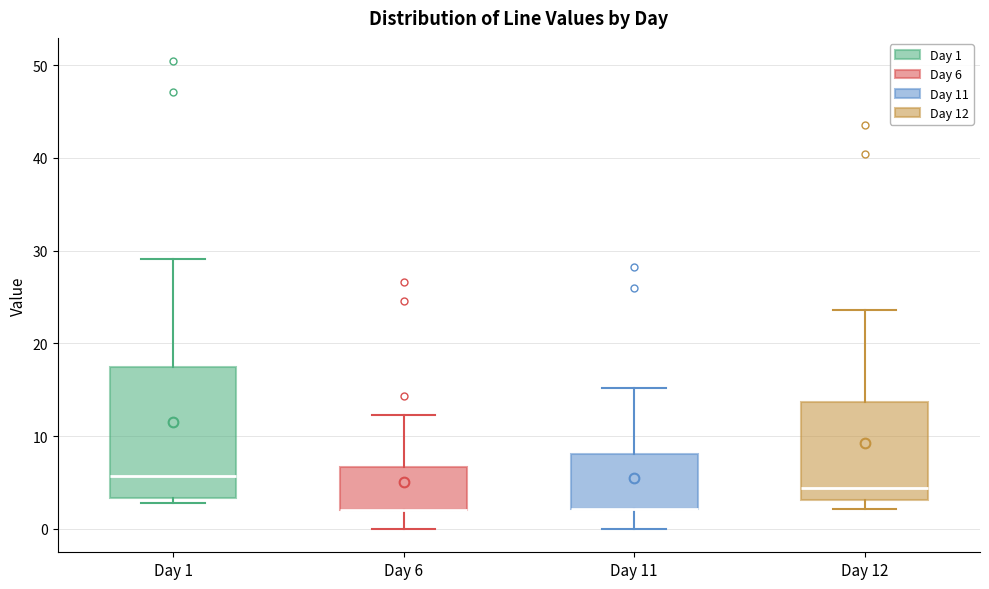

Where is the upper edge of the box for Day 11 on the y-axis? The values are not printed on the chart, so give them approximately, as read against the axis.

8